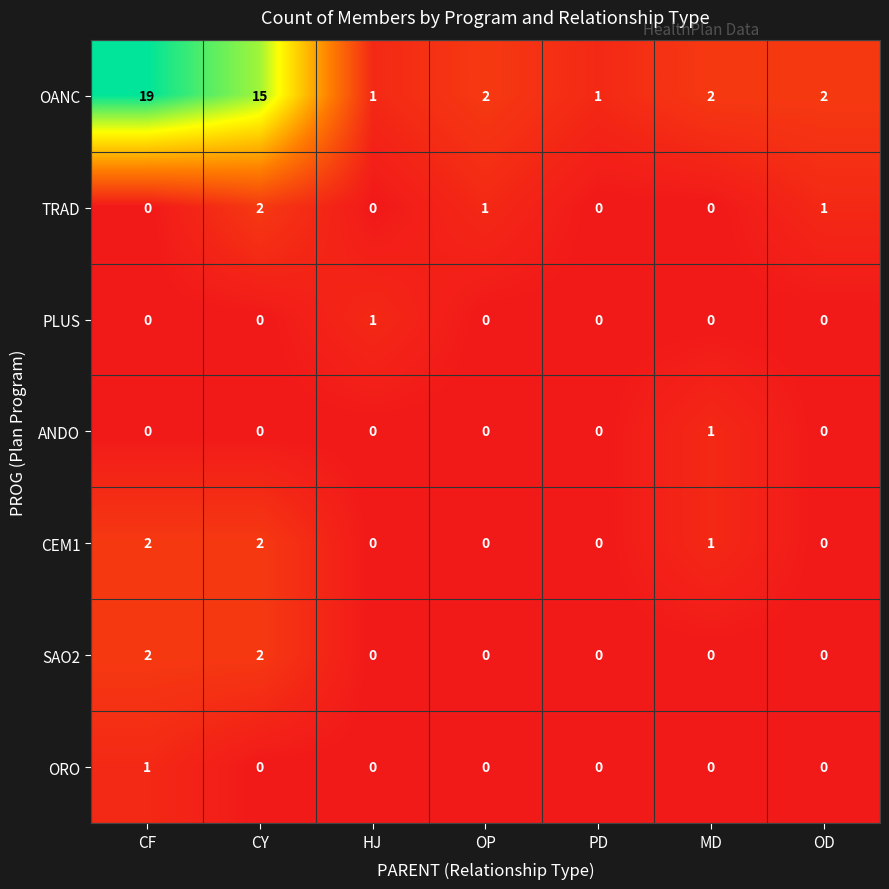

Which series has the largest range (max minus min)?

OANC